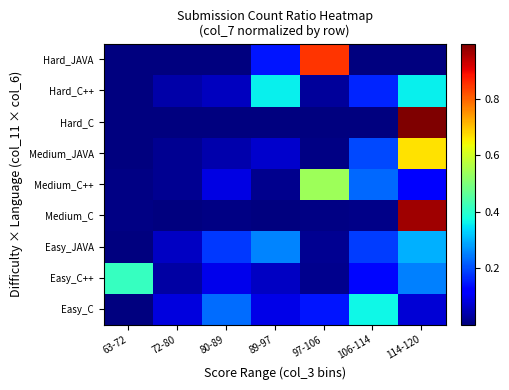

What is the spread (max minus min) of values at 72-80?

0.1